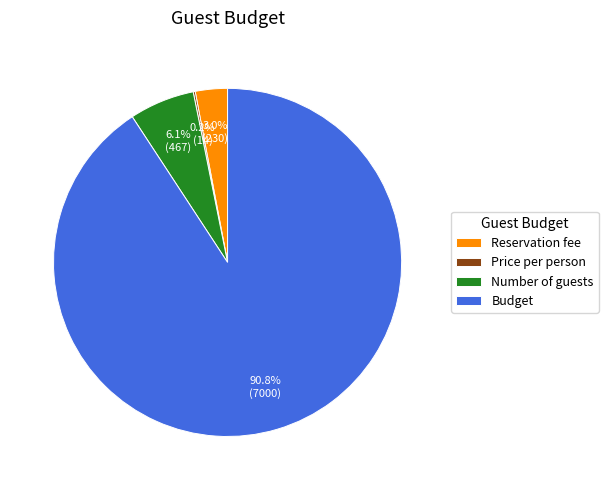

The Budget slice represents 91% of the pie. True or false?

True